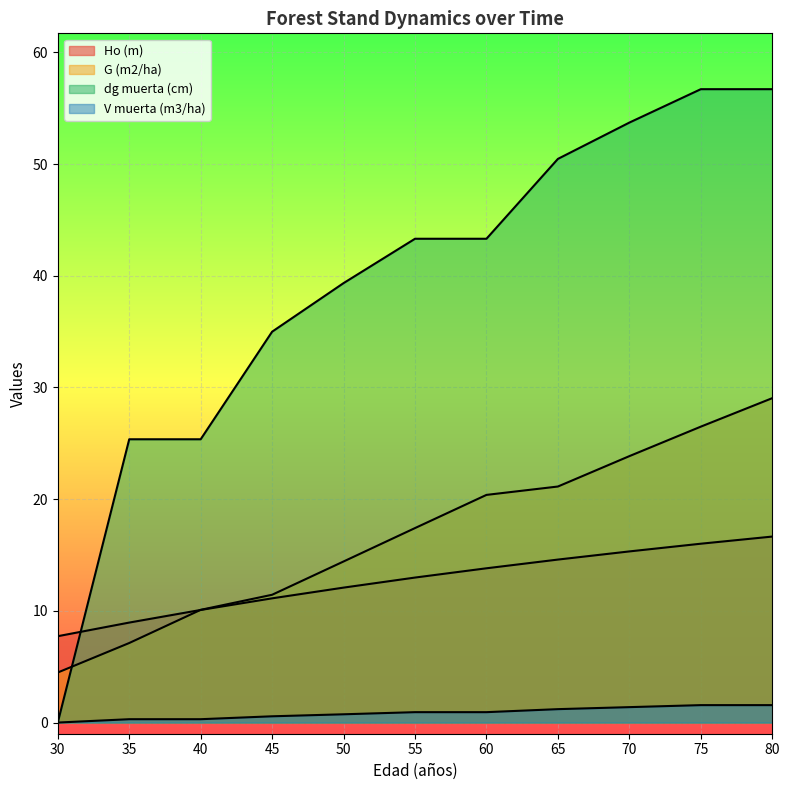

Rank the series at 30 from highest to lowest value.

Ho (m), G (m2/ha), dg muerta (cm), V muerta (m3/ha)